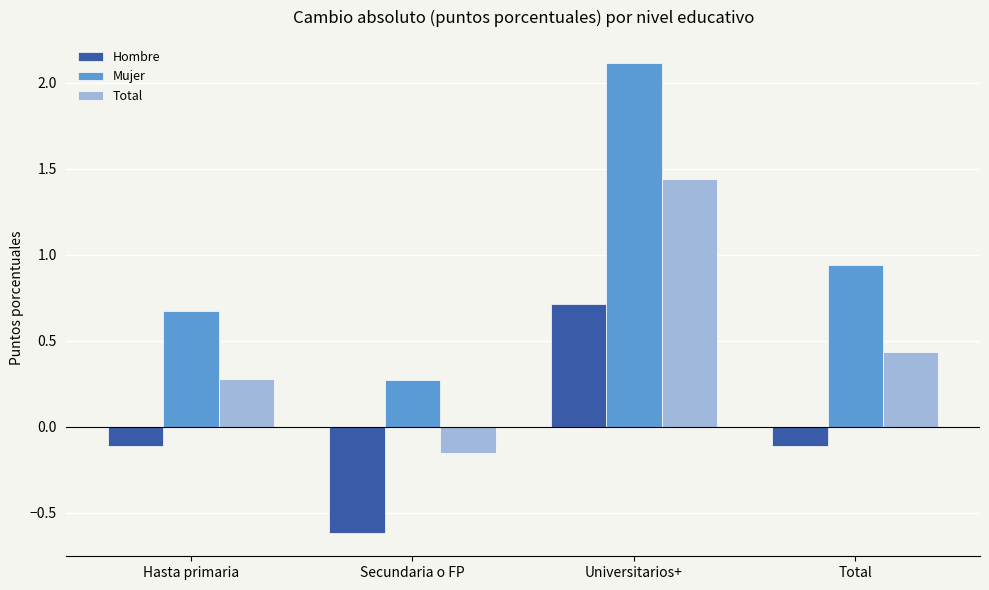

At which label does Hombre reach its minimum?

Secundaria o FP